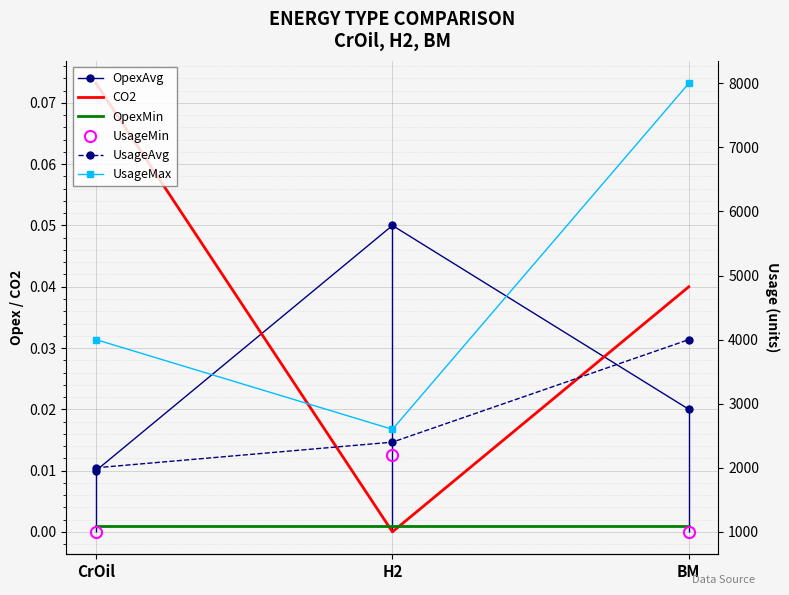

Is it true that OpexMin equals 0.0 at CrOil?

False